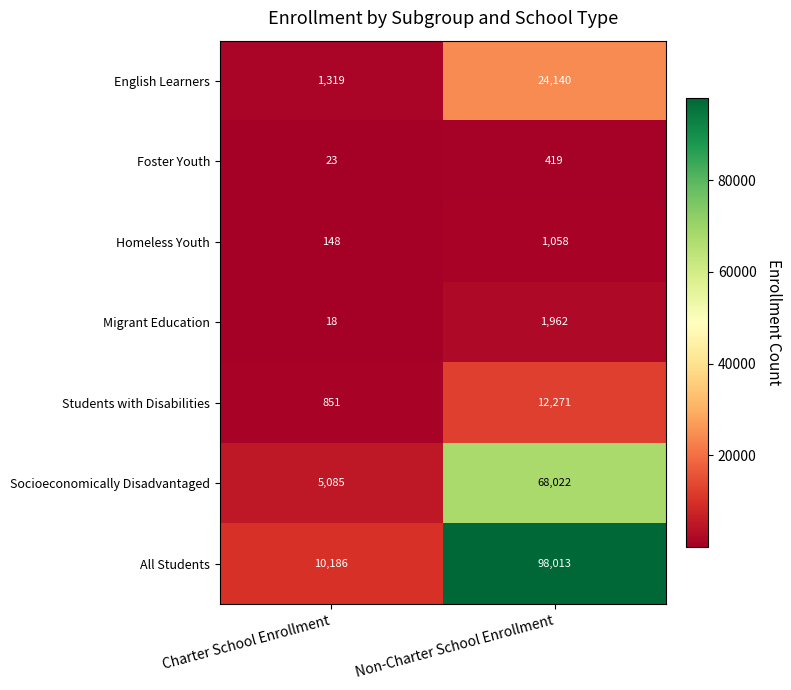

Which label corresponds to the largest value in the chart?

Non-Charter School Enrollment